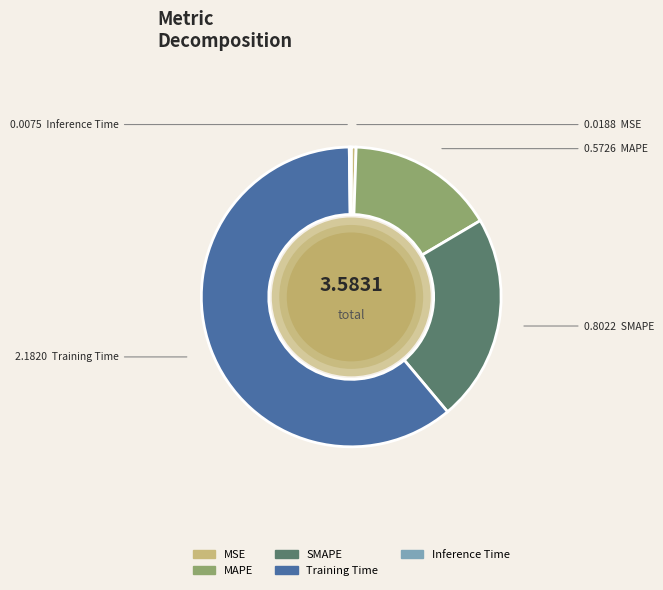

True or false: MAPE accounts for 16% of the total.

True